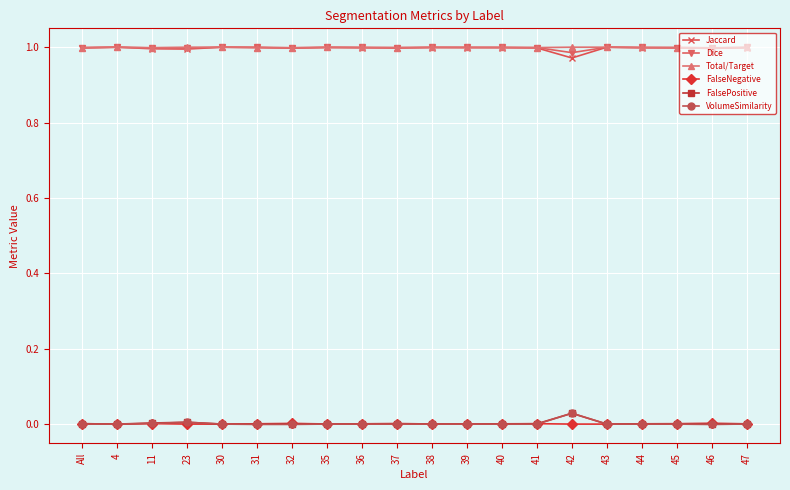

Is the value of FalseNegative at 47 greater than the value of Total/Target at 36?

No